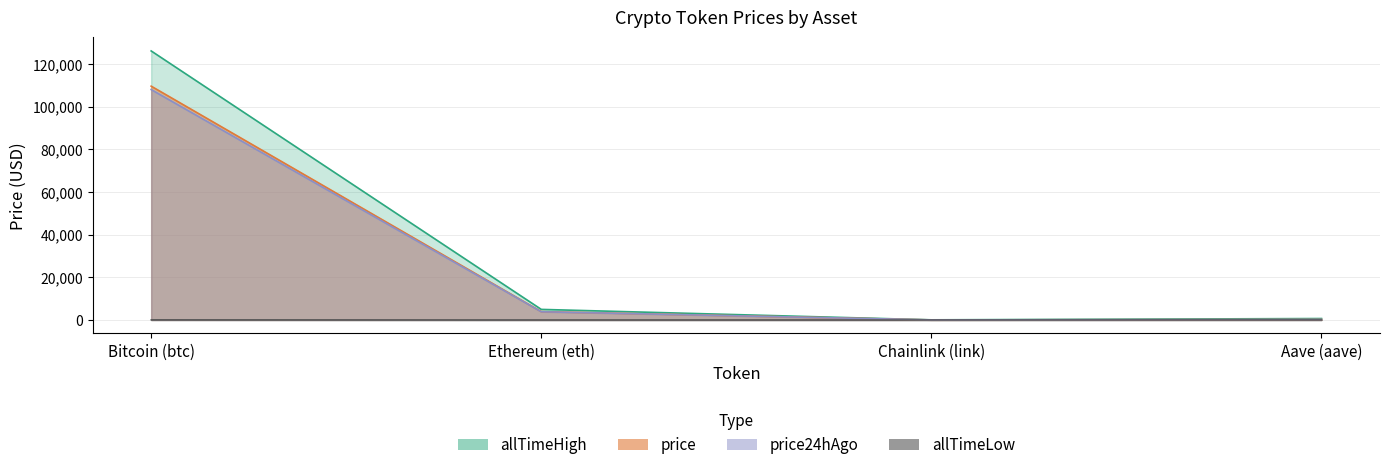

Reading right to left, what are all the values shown in this chart?

price: Aave (aave)=222.6	Chainlink (link)=17.4	Ethereum (eth)=3900.0	Bitcoin (btc)=109571.0
price24hAgo: Aave (aave)=216.8	Chainlink (link)=17.5	Ethereum (eth)=3846.2	Bitcoin (btc)=107974.0
allTimeHigh: Aave (aave)=661.7	Chainlink (link)=52.7	Ethereum (eth)=4946.1	Bitcoin (btc)=126080.0
allTimeLow: Aave (aave)=26.0	Chainlink (link)=0.1	Ethereum (eth)=0.4	Bitcoin (btc)=67.8